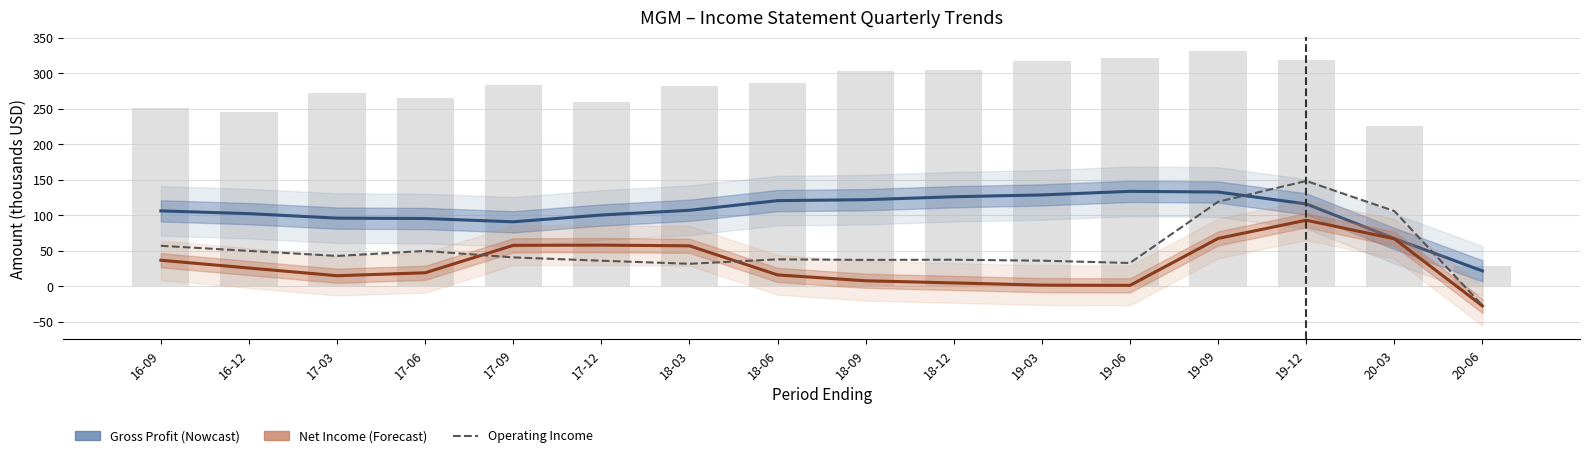

What is the label of the 13th bar from the left?

19-09